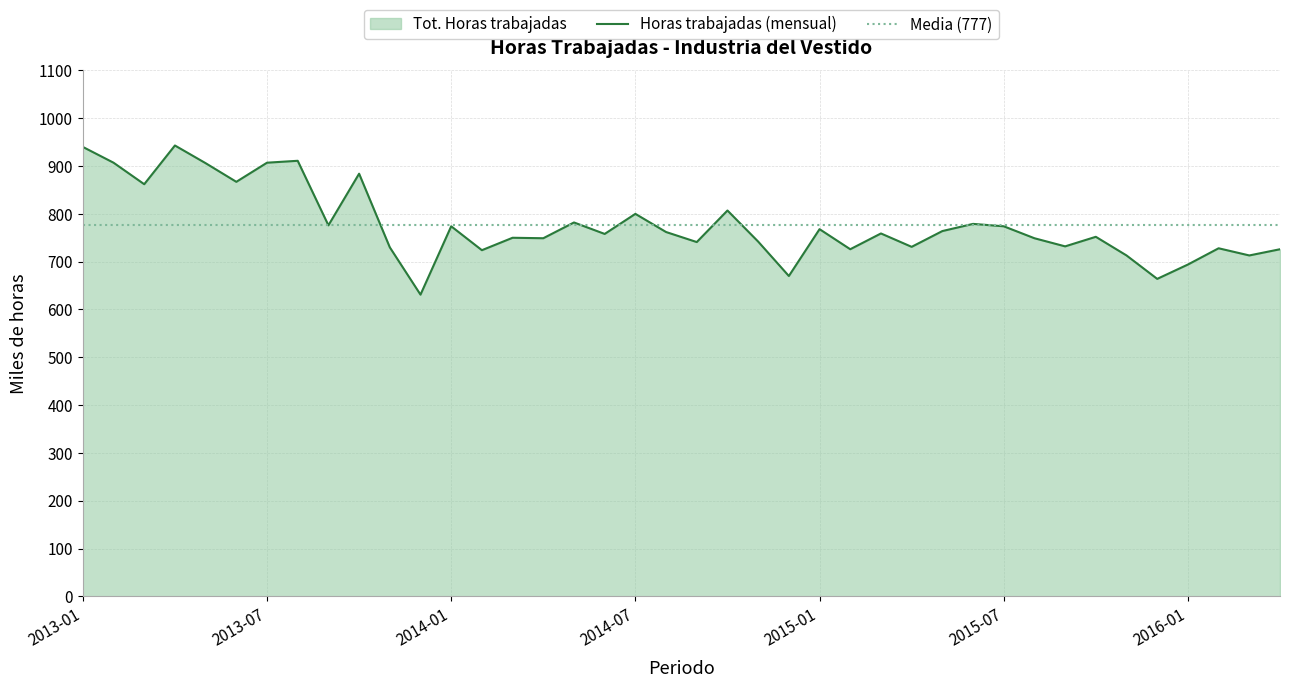

Read the value at 2015-02.

726